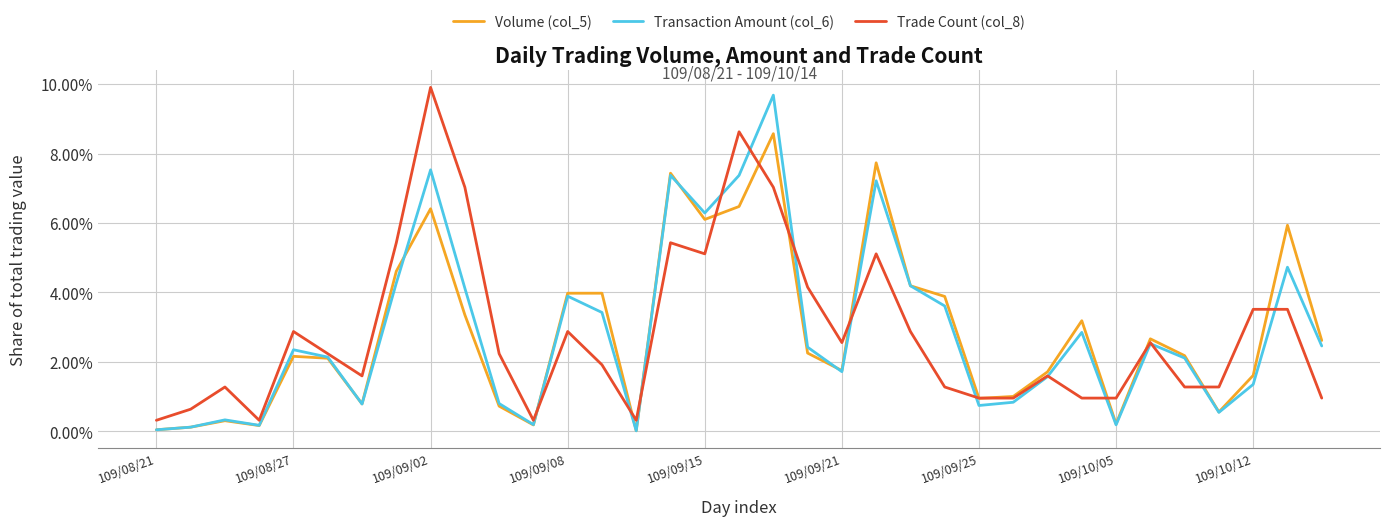

How many intersections are there between Transaction Amount (col_6) and Volume (col_5)?

6